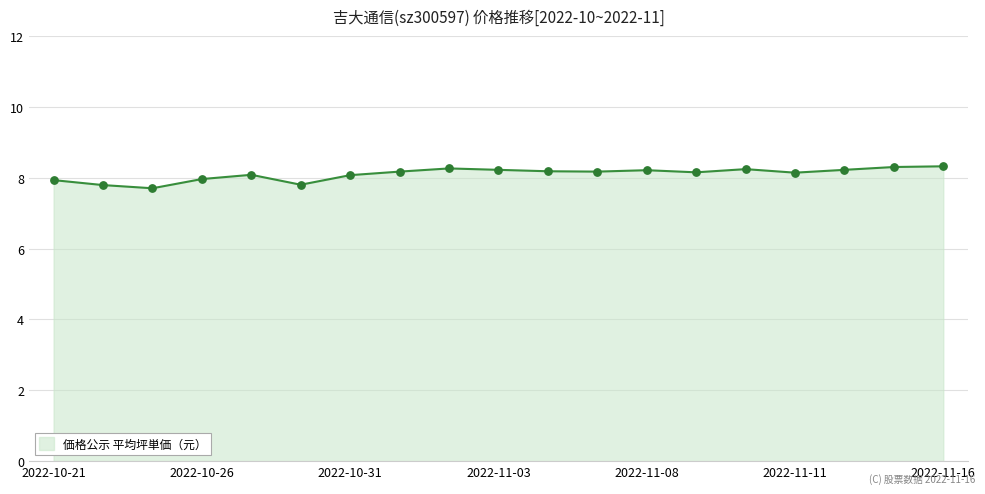

What is the greatest value displayed?

8.3